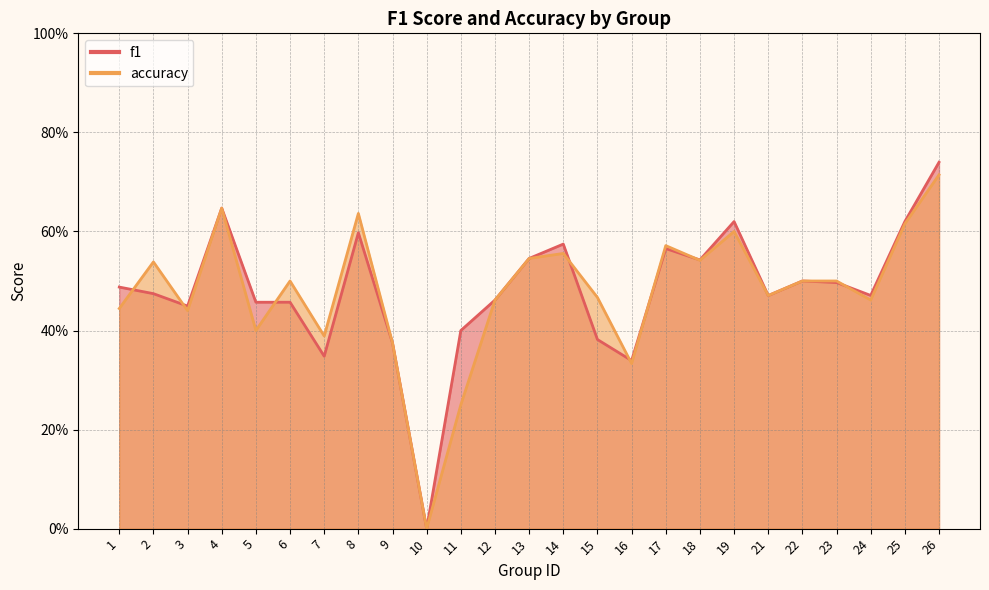

After their last crossing, which series has the higher values: accuracy or f1?

f1